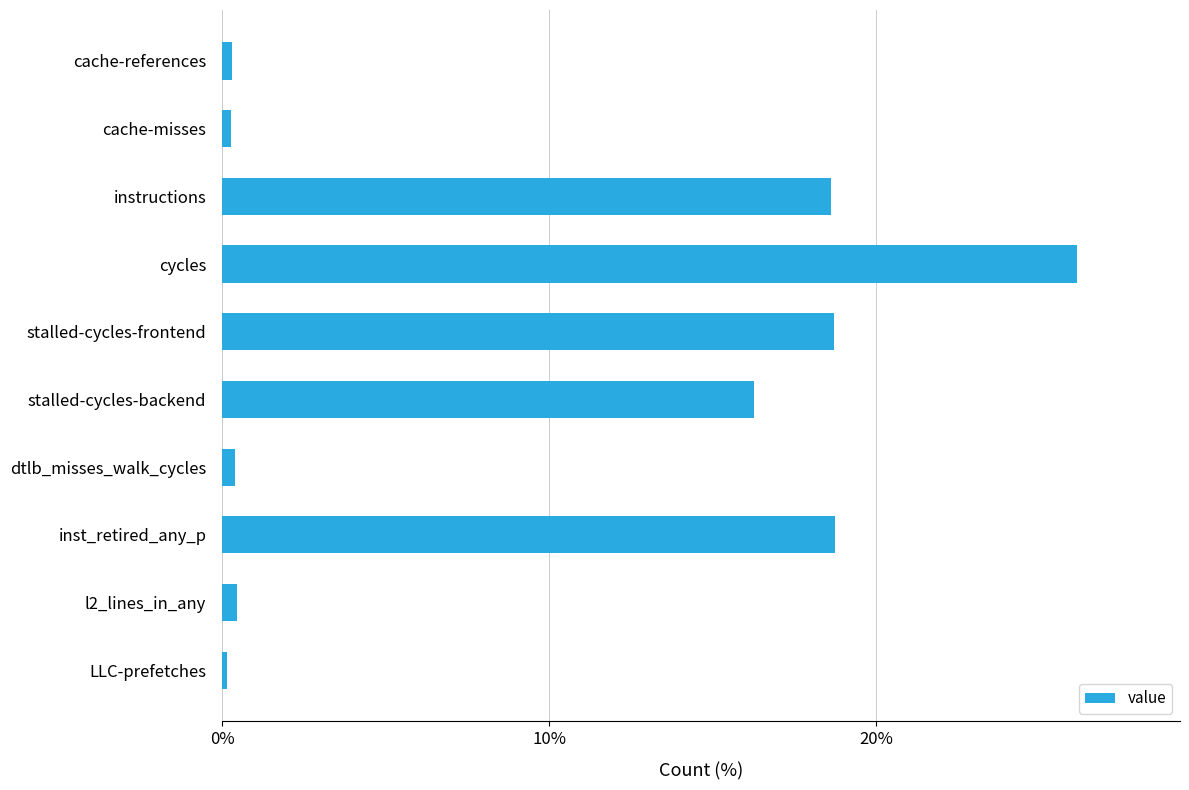

What is the greatest value displayed?

26.2